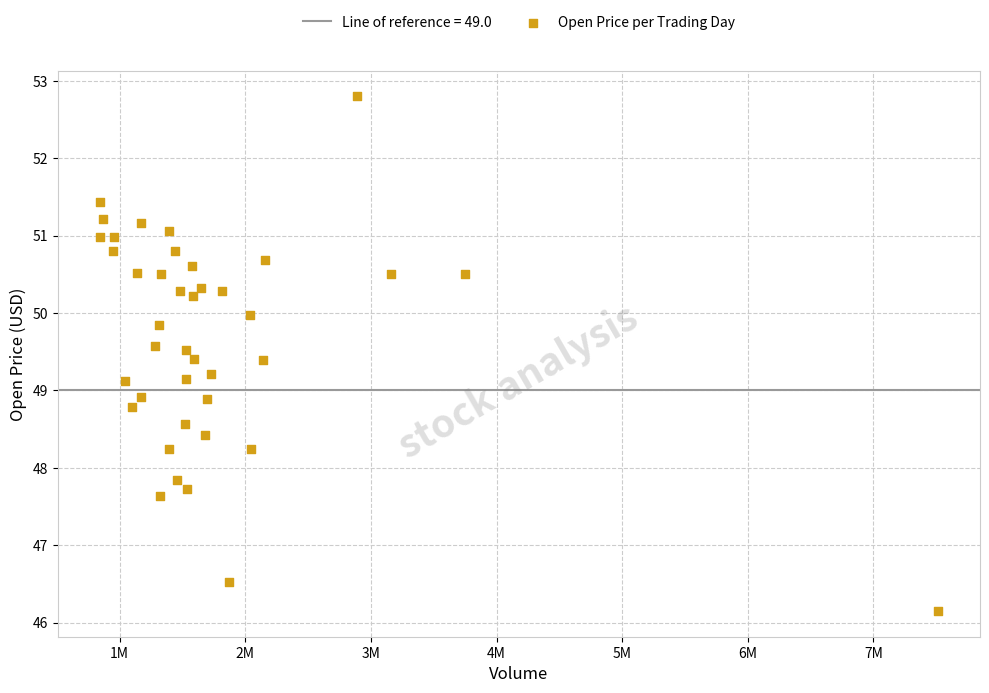

What is the range of Y values (max minus min)?

6.6